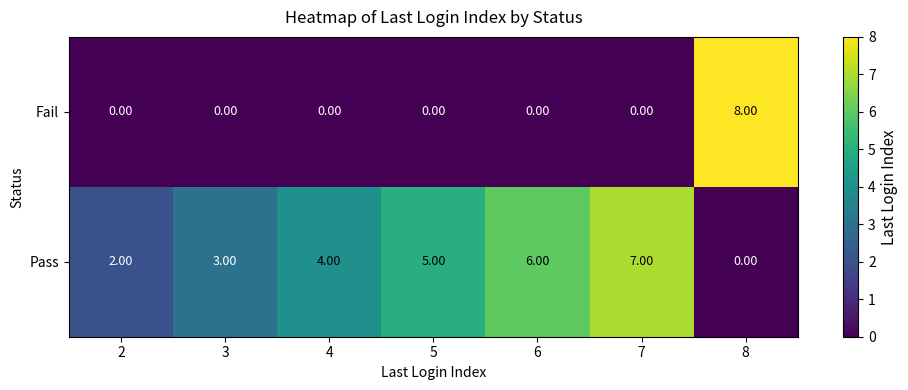

Rank the series at 3 from lowest to highest value.

Fail, Pass